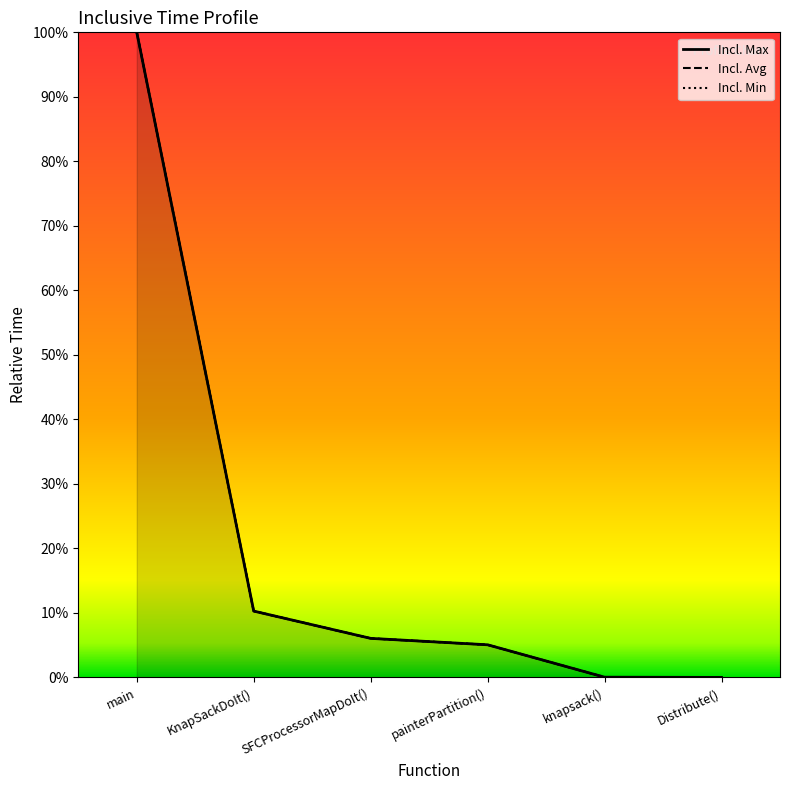

What is the difference between the maximum and minimum values in the Incl. Min series?

1.0